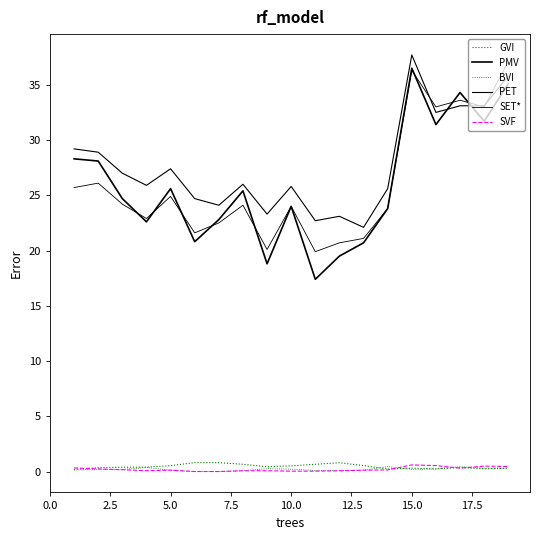

Rank the series by their maximum value, from highest to lowest.

PET, SET*, PMV, GVI, SVF, BVI